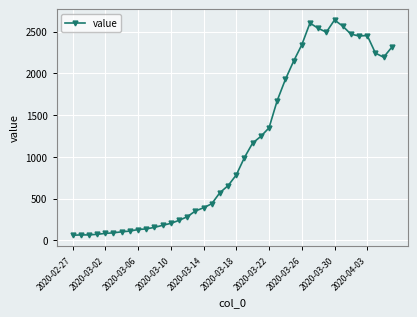

What is the average value?

1124